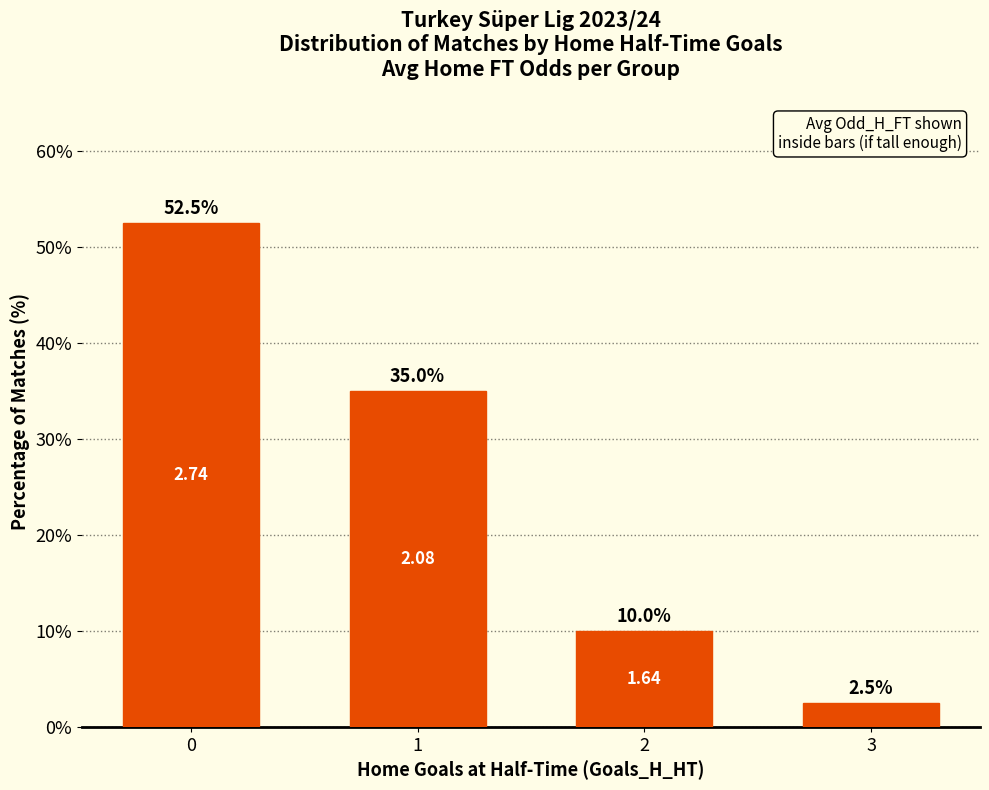

Does the chart contain any negative values?

No